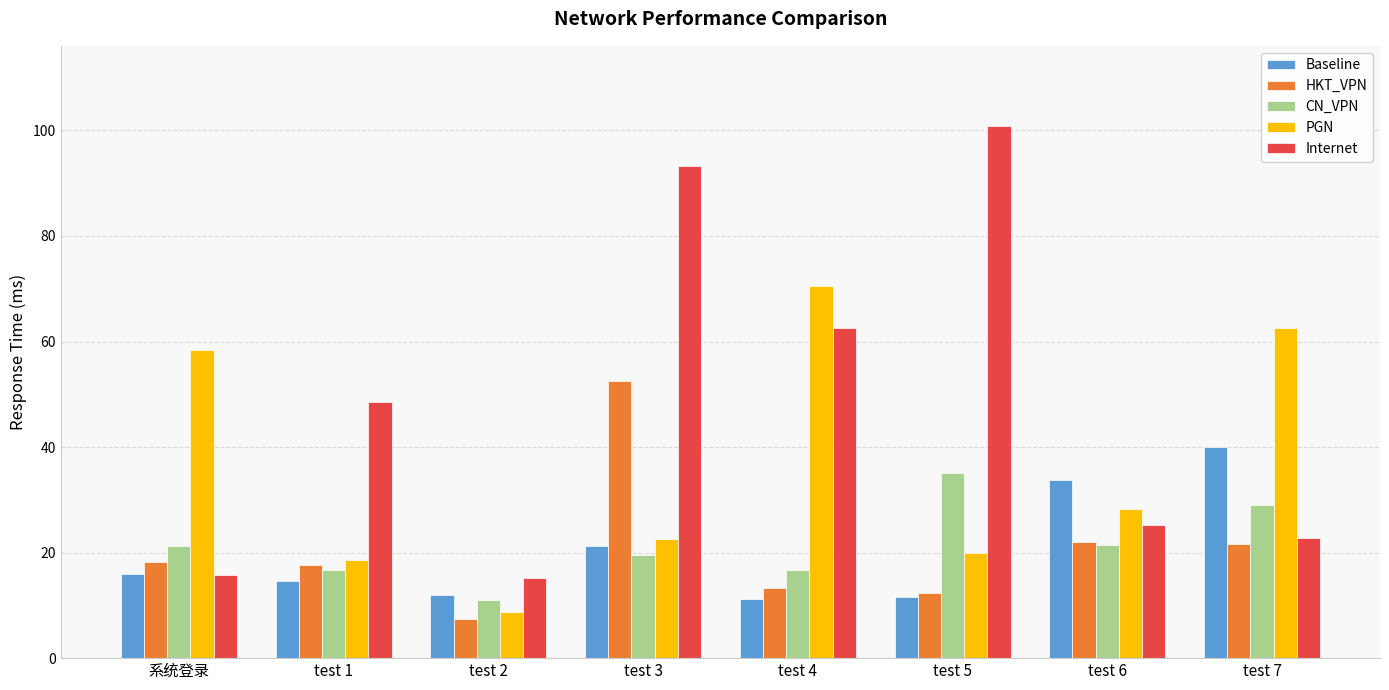

The HKT_VPN series shows 25.0 at test 1. True or false?

False